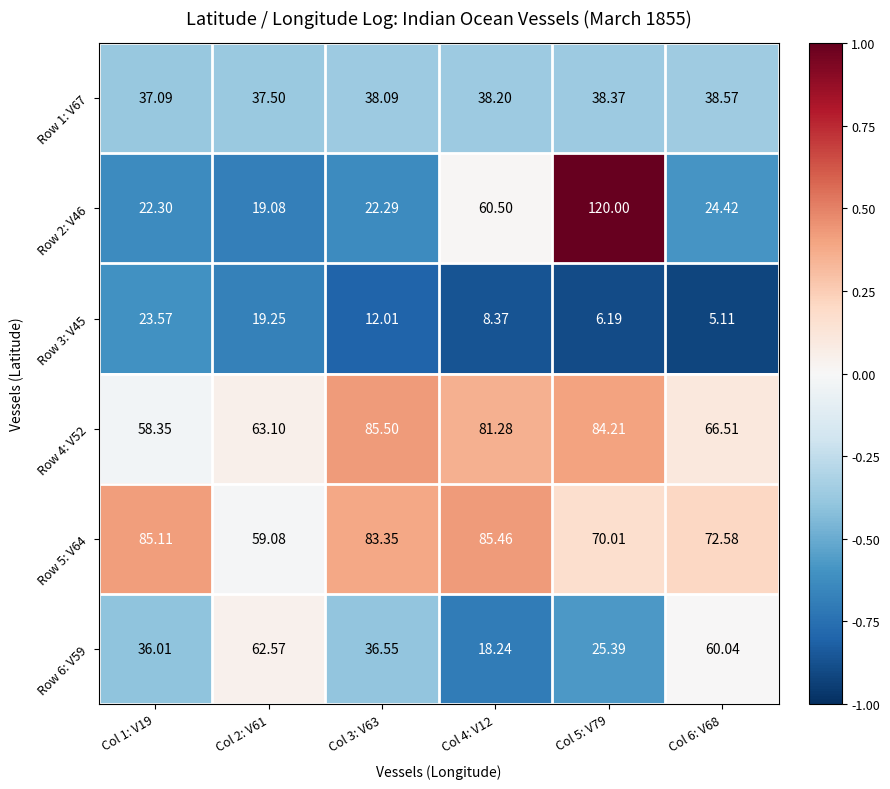

Is the value of Row 1: V67 at Col 6: V68 greater than the value of Row 2: V46 at Col 1: V19?

Yes